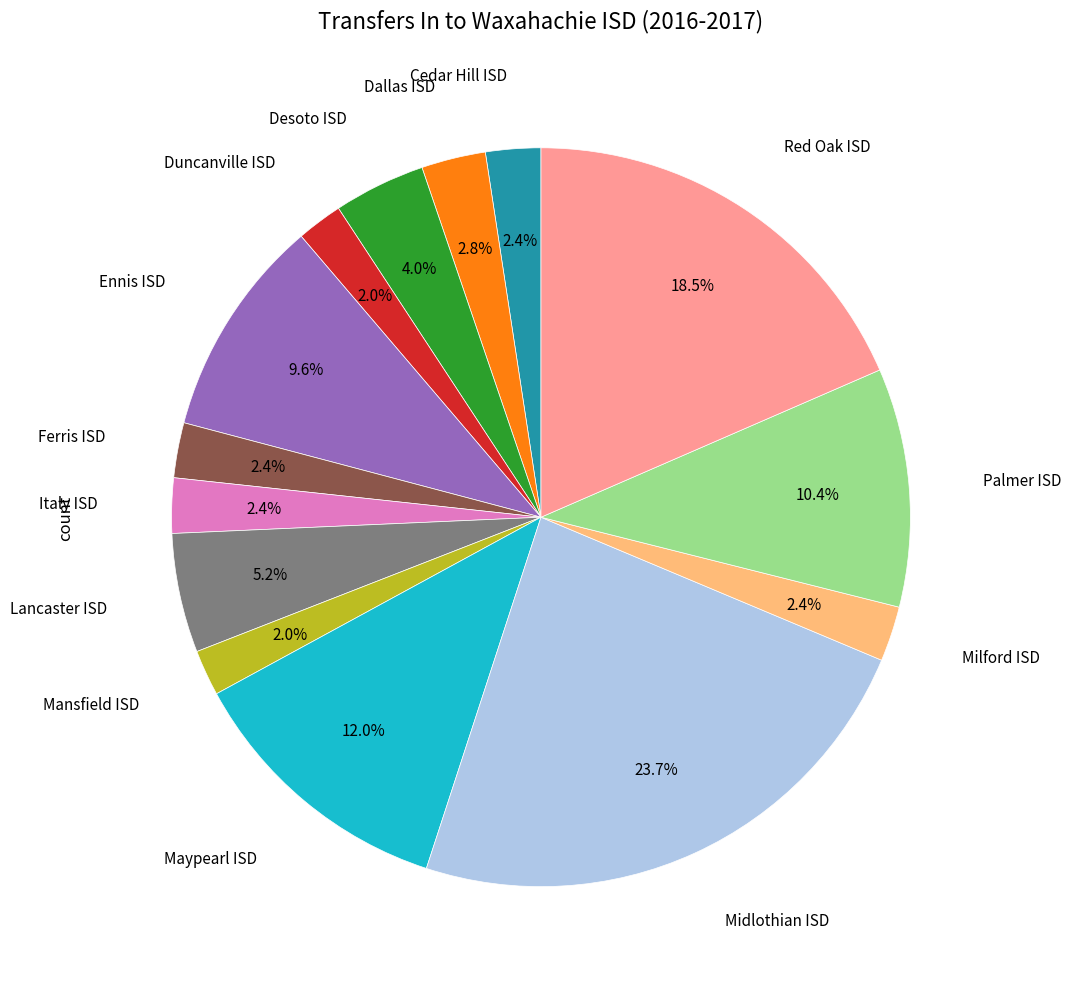

What percentage is the Dallas ISD slice, to the nearest percent?

3%